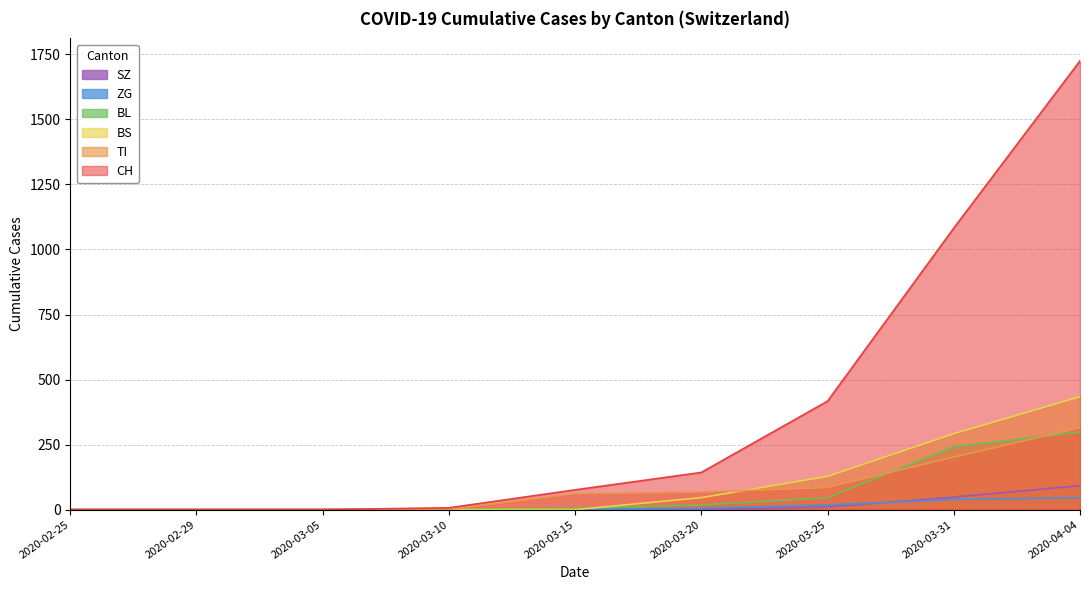

What is the difference between the maximum and minimum values in the SZ series?

92